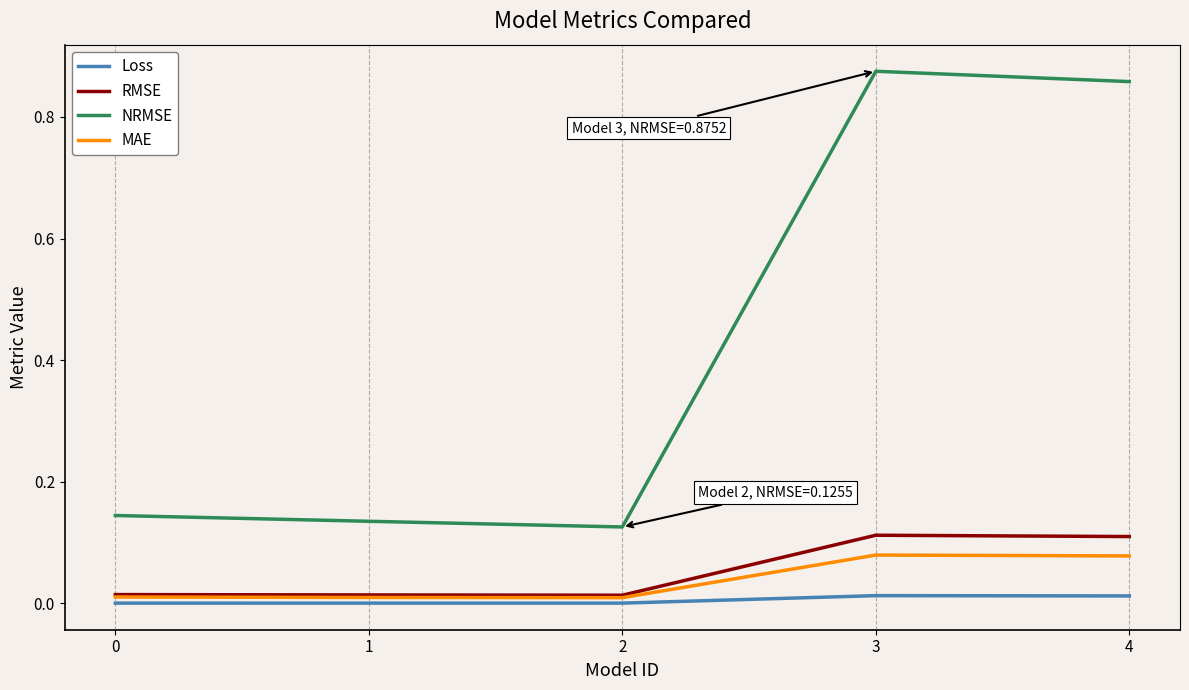

True or false: Loss and MAE intersect in this chart.

False